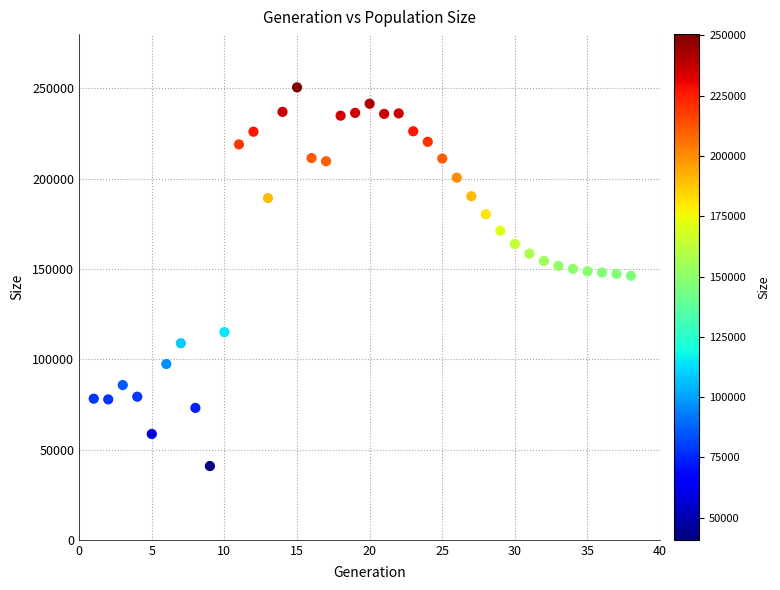

What is the range of X values (max minus min)?

37